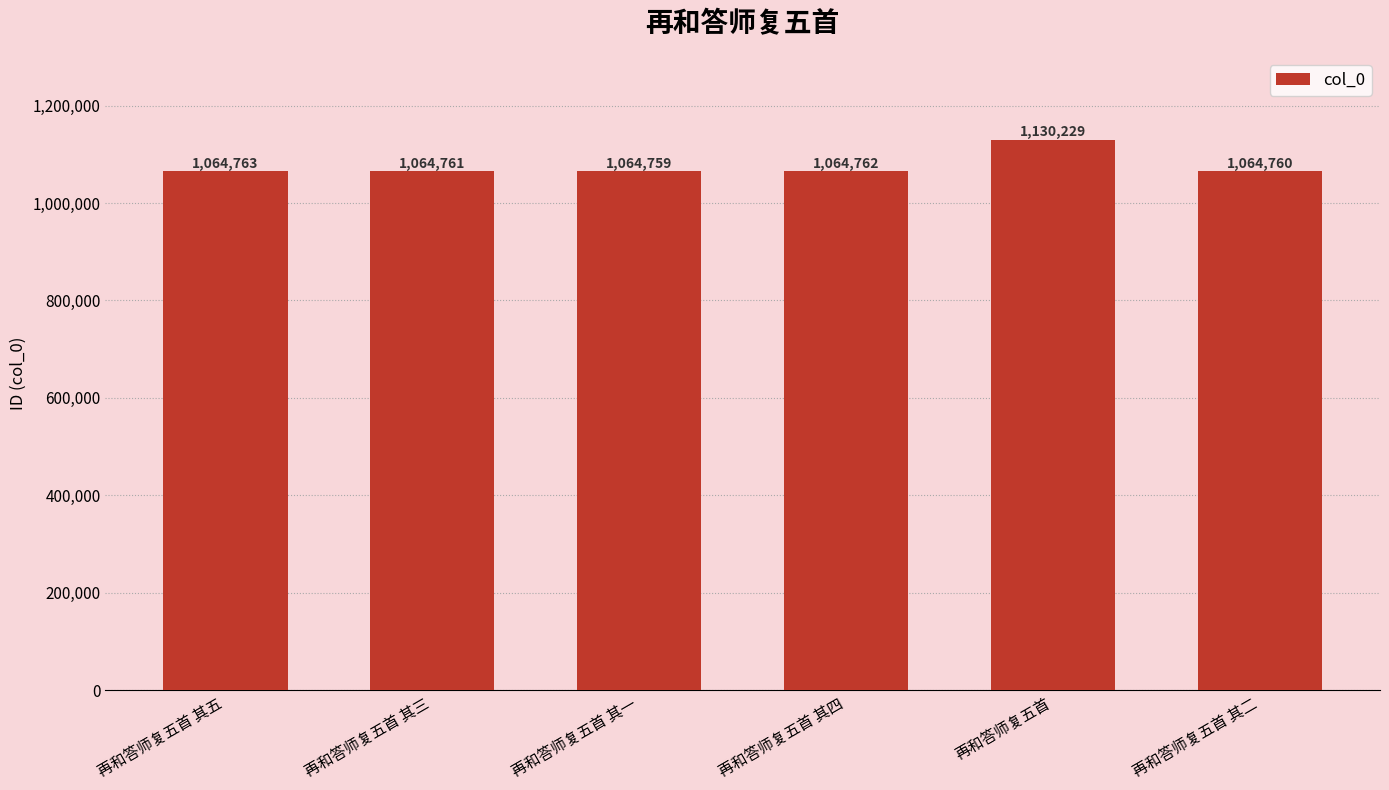

How many data points does each series have?

6